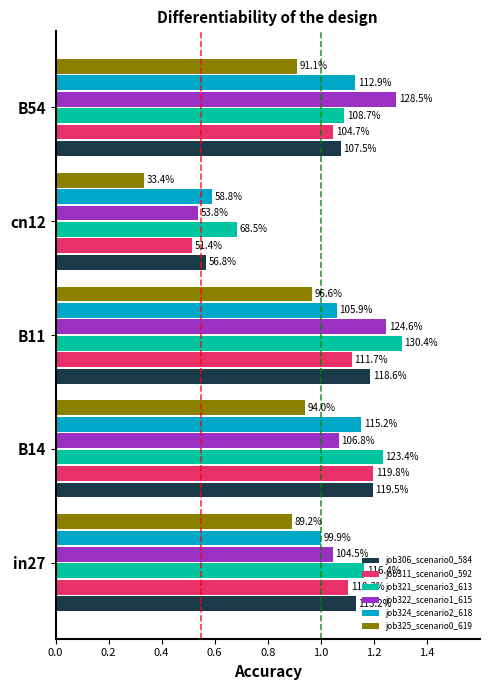

What are all the series names shown in the legend?

job306_scenario0_584, job311_scenario0_592, job321_scenario3_613, job322_scenario1_615, job324_scenario2_618, job325_scenario0_619